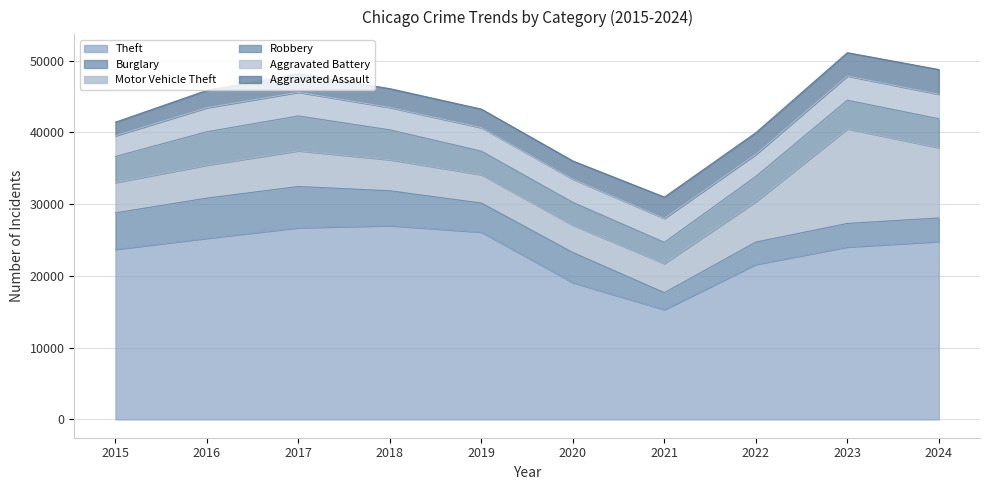

Reading left to right, extract all data points from this chart.

Theft: 23697	25244	26712	27002	26100	19056	15293	21598	24024	24788
Burglary: 5079	5586	5738	4850	4040	4190	2363	3108	3277	3276
Motor Vehicle Theft: 4225	4599	4975	4329	3961	3822	4072	5640	13185	9795
Robbery: 3633	4653	4854	4156	3267	3161	2942	3510	3986	4028
Aggravated Battery: 2891	3346	3302	3123	3279	3251	3339	3070	3377	3415
Aggravated Assault: 1884	2420	2565	2618	2582	2524	2964	3020	3245	3441